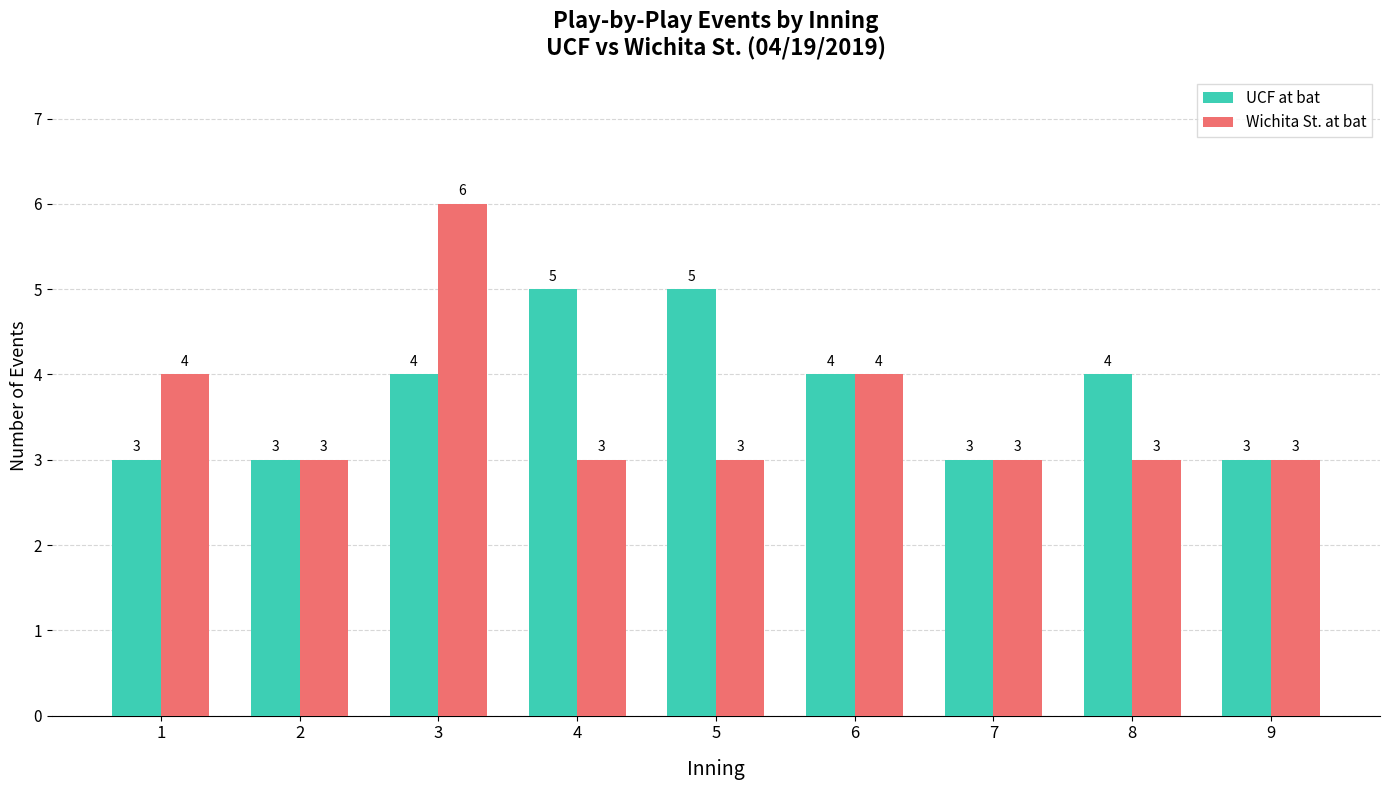

Reading left to right, list all the values displayed in this chart.

UCF at bat: 3	3	4	5	5	4	3	4	3
Wichita St. at bat: 4	3	6	3	3	4	3	3	3